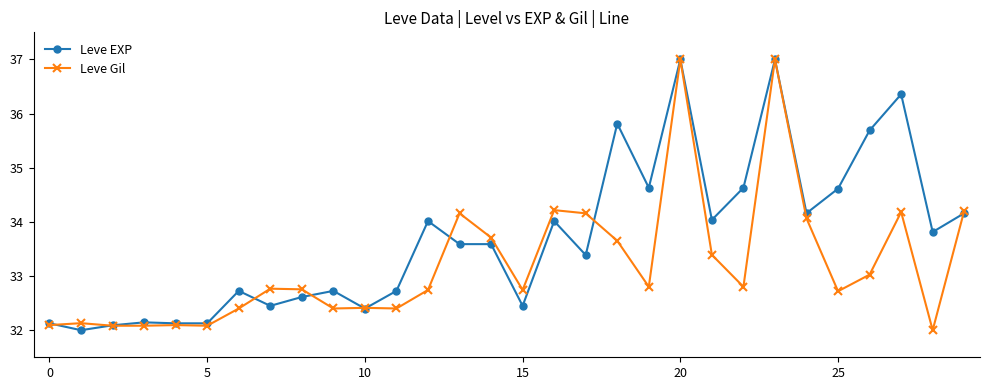

Rank the series by their average value, from lowest to highest.

Leve Gil, Leve EXP